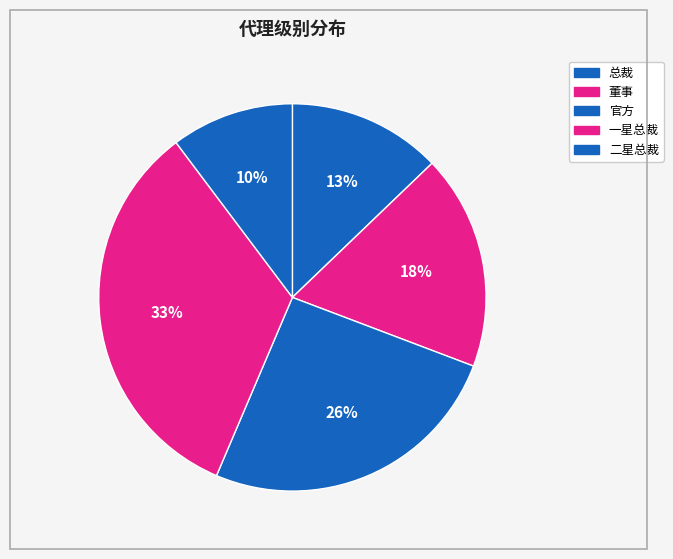

Which category has the biggest portion of the pie?

一星总裁